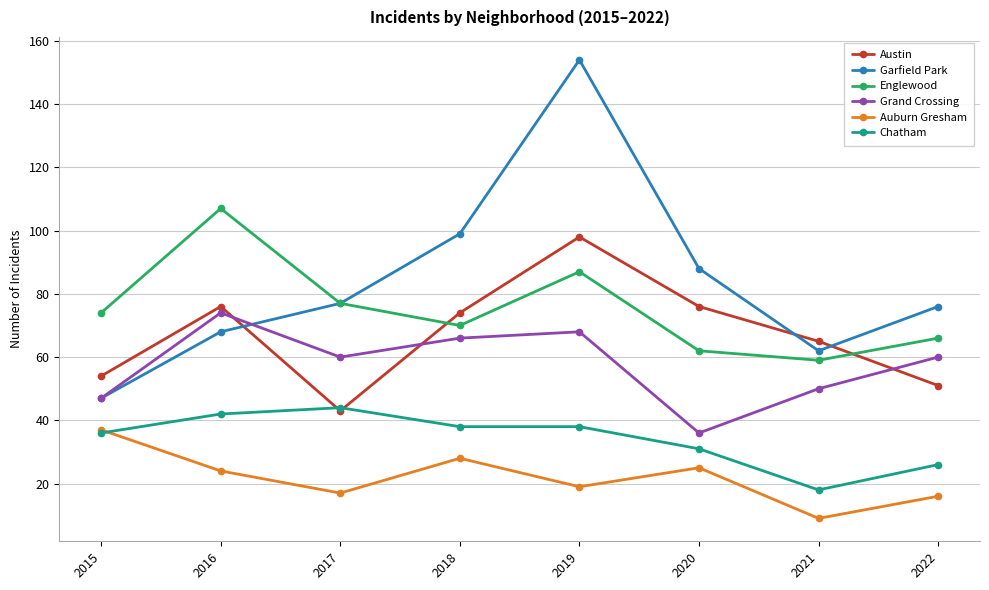

How many interior local peaks does the Englewood series have?

2